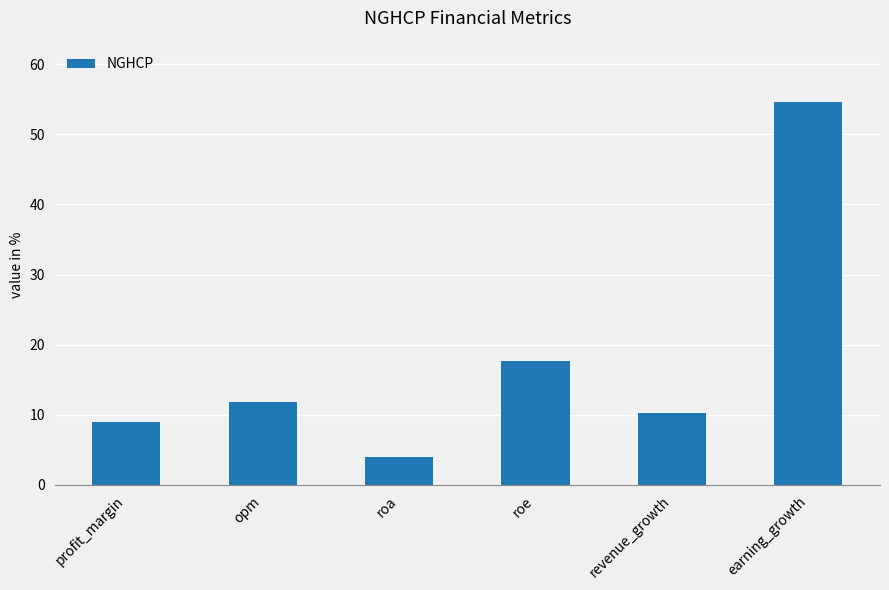

Reading right to left, list all the values displayed in this chart.

54.6	10.3	17.7	3.9	11.8	8.9